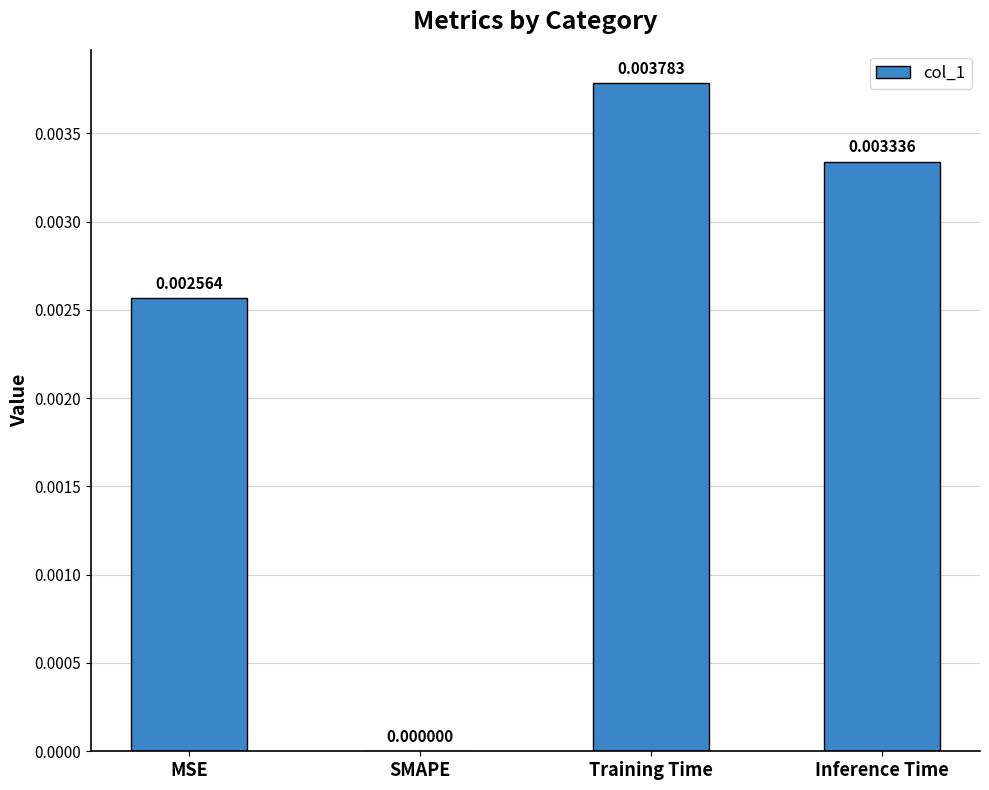

Are the bars grouped side by side (vs. stacked)?

No